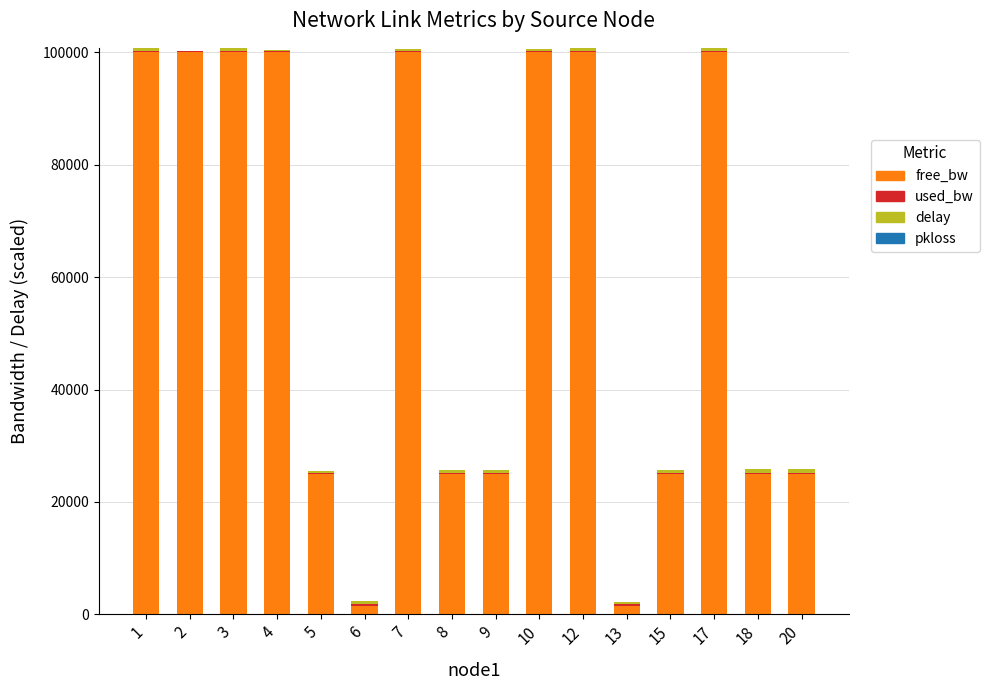

The value of free_bw at 3 is 160377.5. True or false?

False